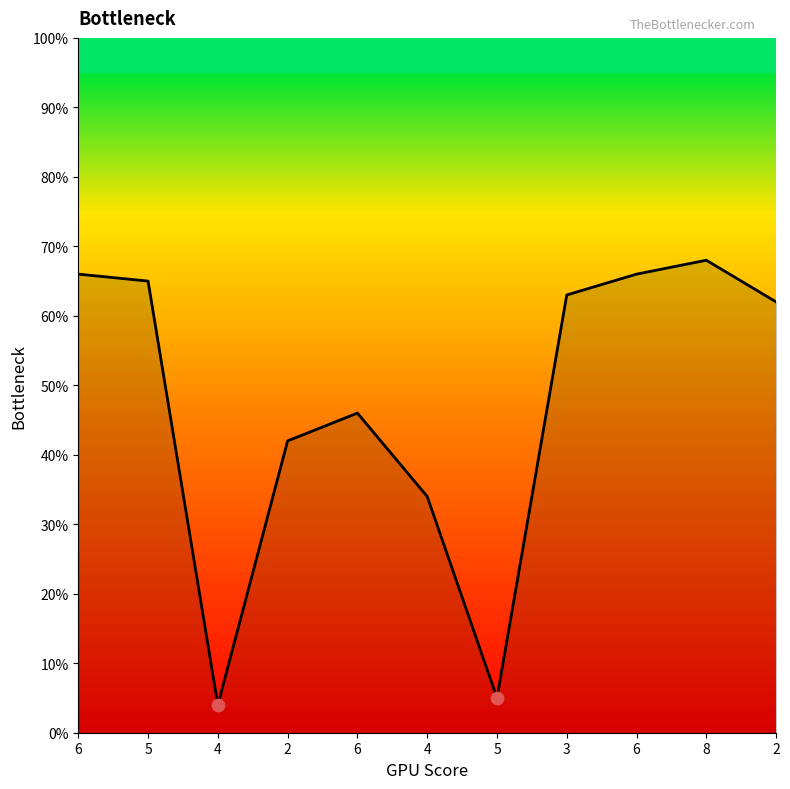

Approximately how many times larger is the value at 4 compared to 3?

0.5